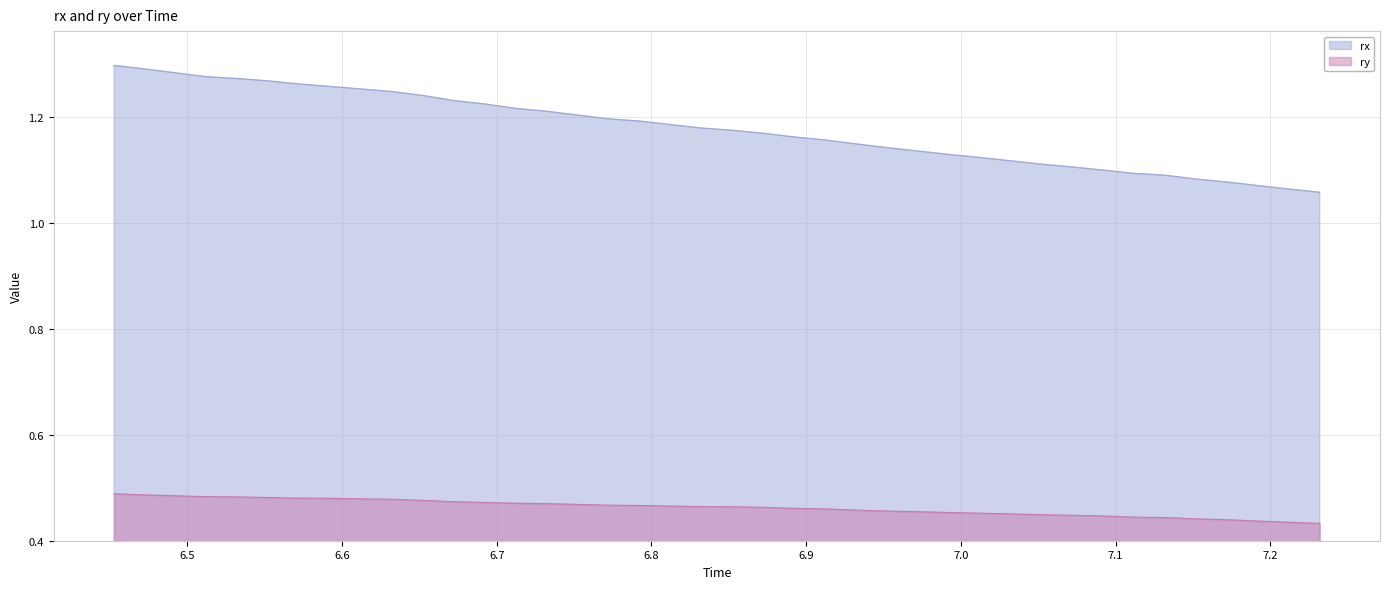

Which series has the largest range (max minus min)?

rx